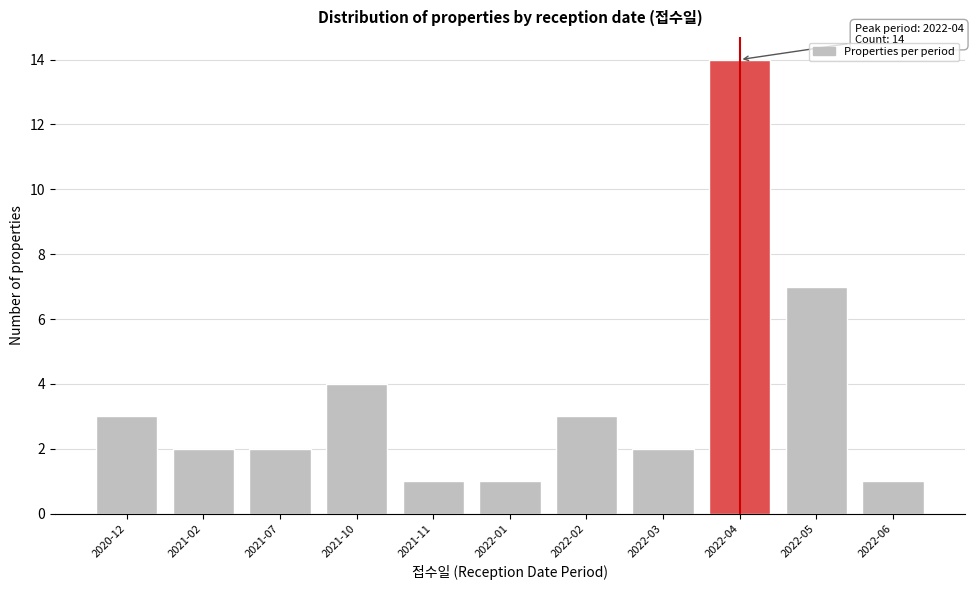

Reading left to right, extract all data points from this chart.

2020-12=3	2021-02=2	2021-07=2	2021-10=4	2021-11=1	2022-01=1	2022-02=3	2022-03=2	2022-04=14	2022-05=7	2022-06=1